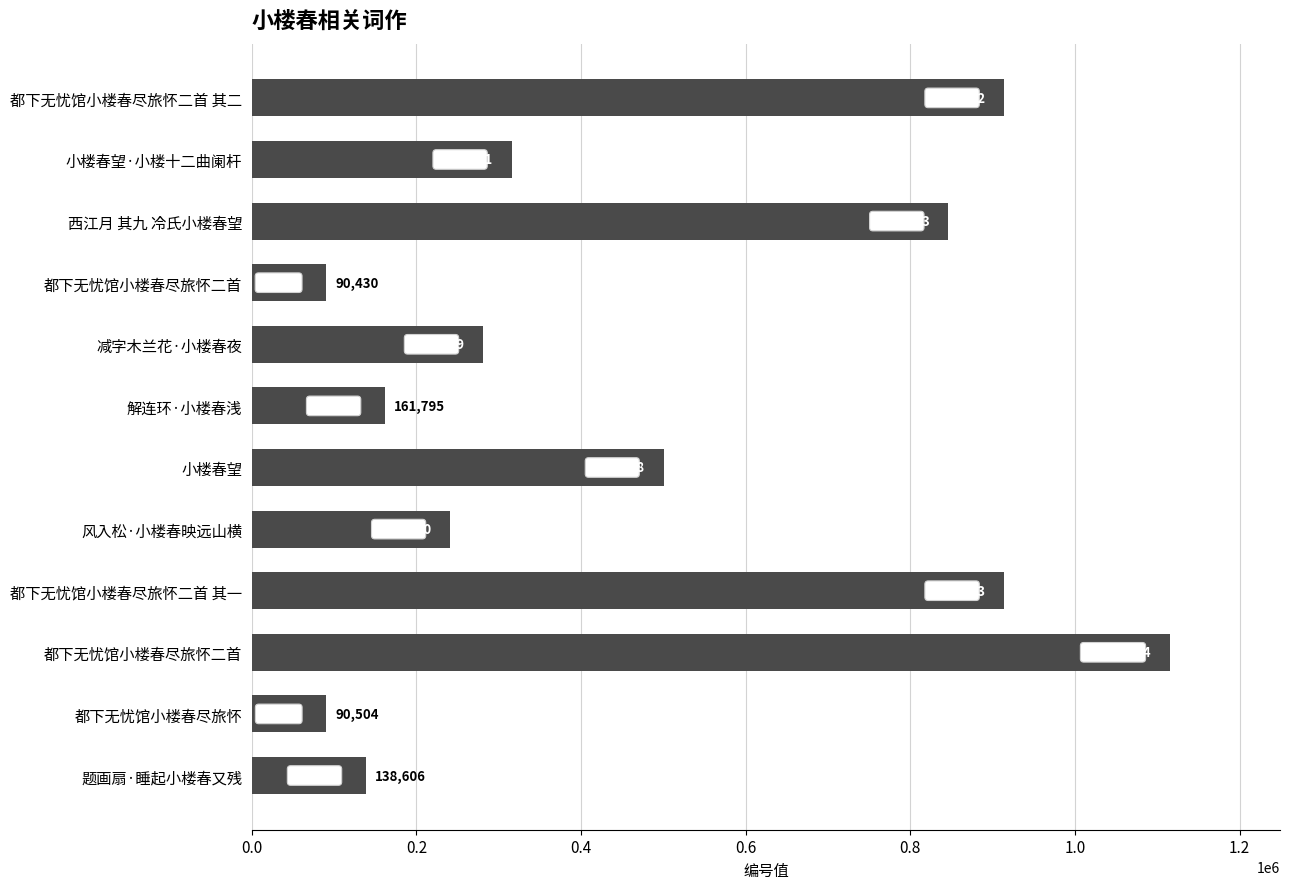

How many data points are less than 315491?

6